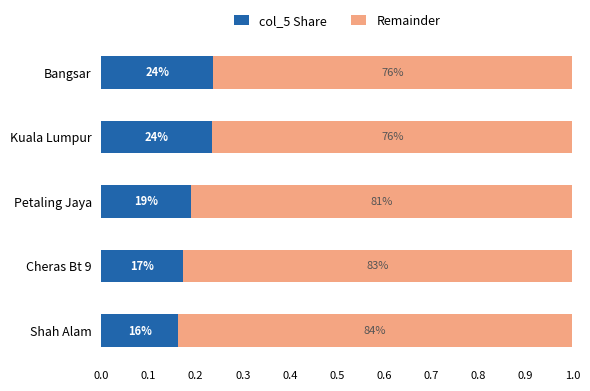

Which series has the largest total across all categories?

Remainder